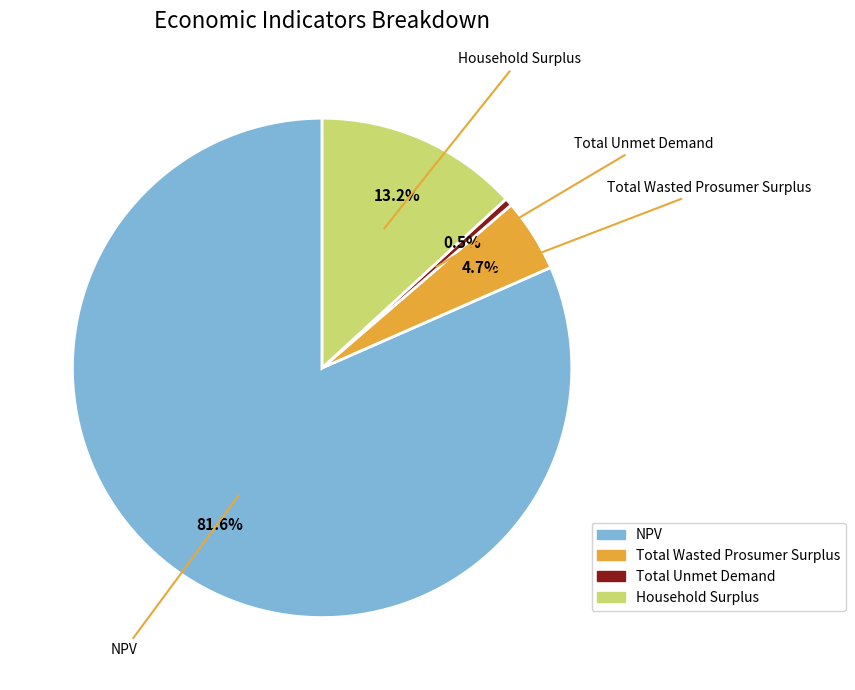

Which has a higher value, Total Wasted Prosumer Surplus or Total Unmet Demand?

Total Wasted Prosumer Surplus